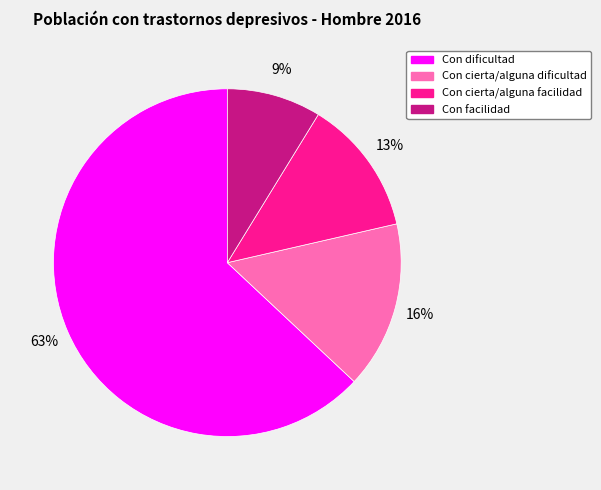

Rank the categories by value from highest to lowest.

Con dificultad, Con cierta/alguna dificultad, Con cierta/alguna facilidad, Con facilidad